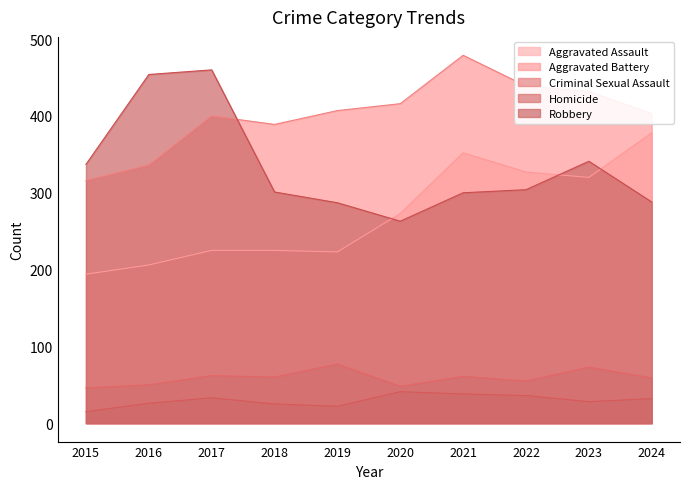

How many lines are shown in the chart?

5